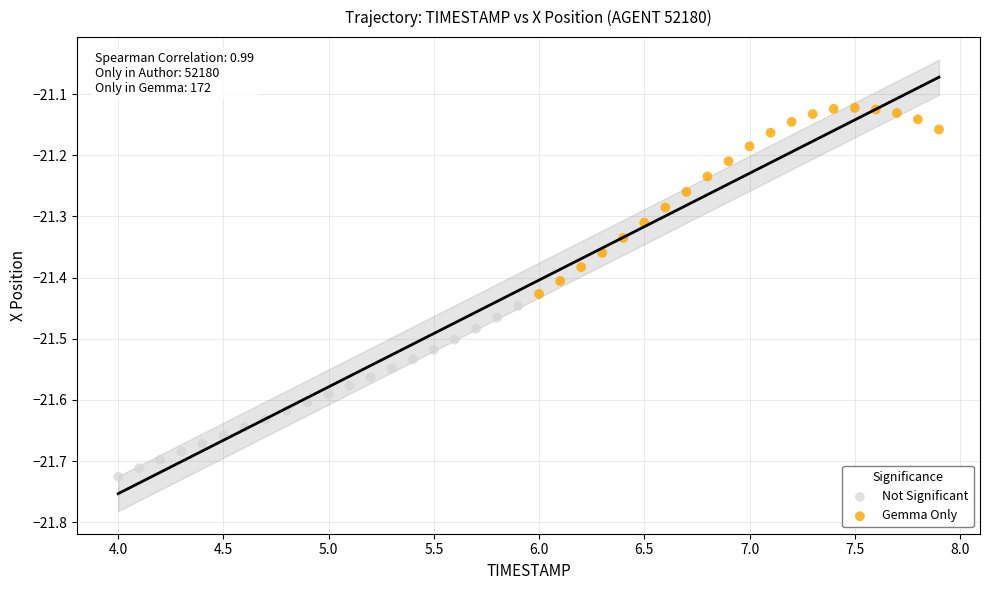

Which series has the widest spread of Y values?

Gemma Only